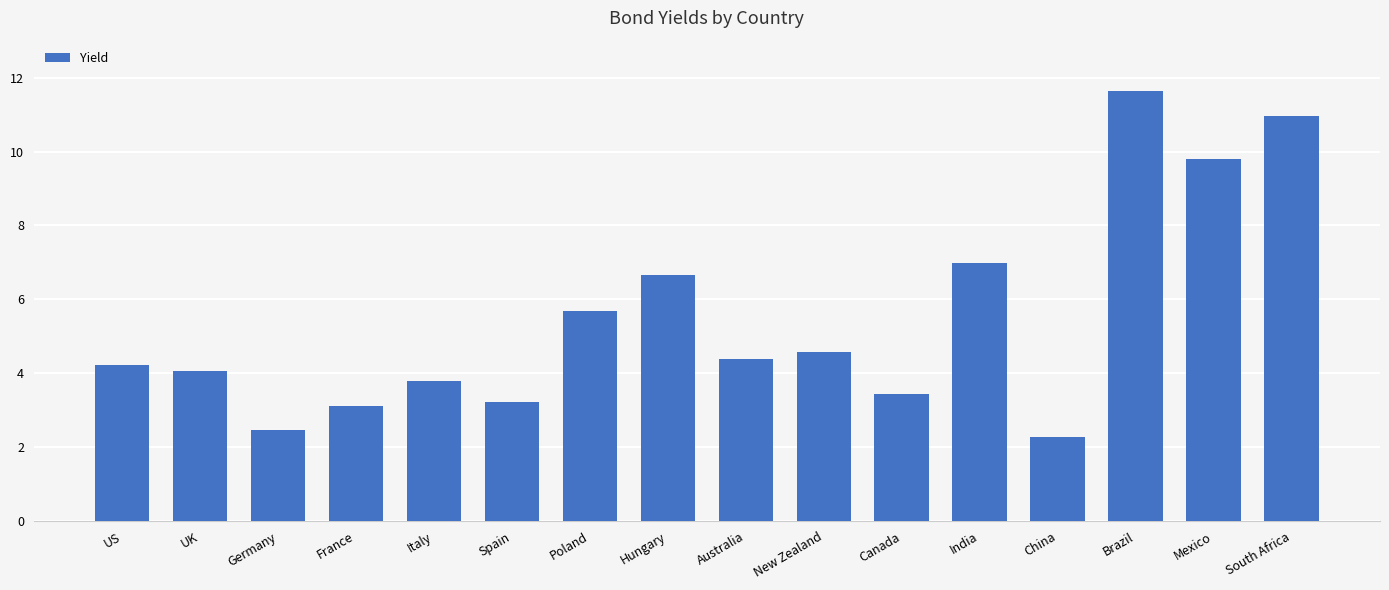

Is it true that the value at India is 7.0?

True